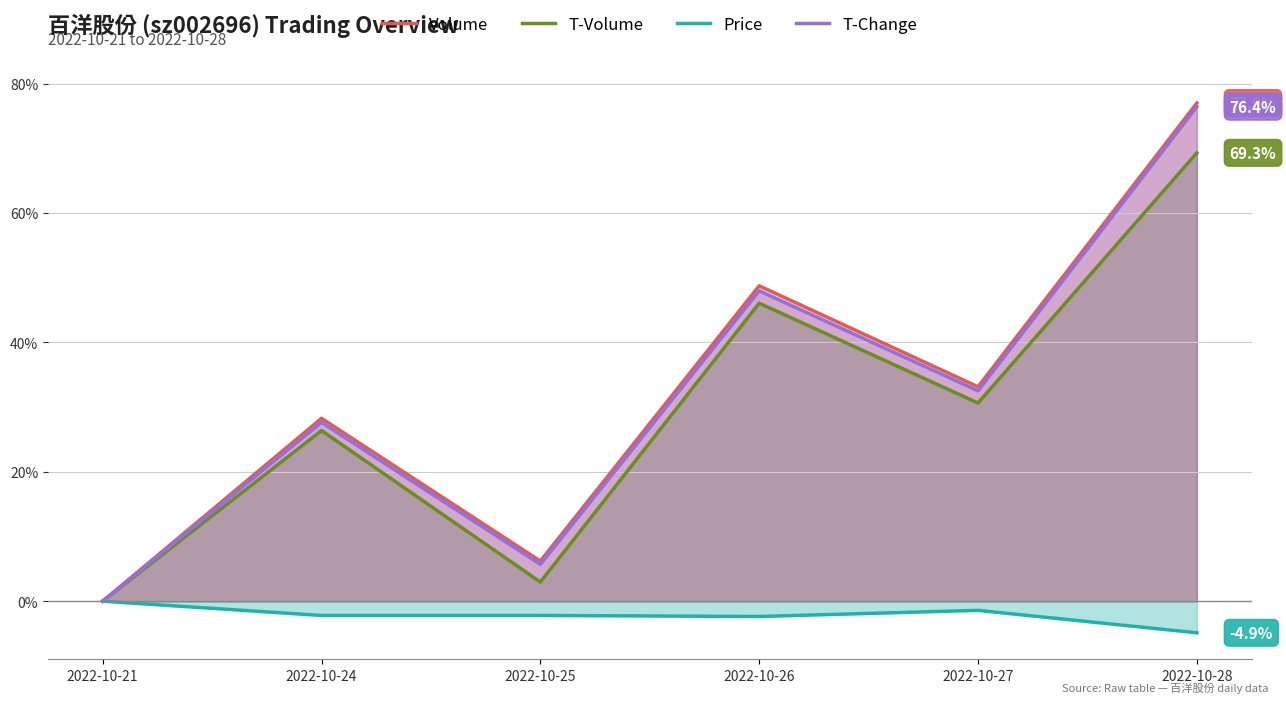

Rank the series at 2022-10-25 from lowest to highest value.

Price, T-Volume, T-Change, Volume